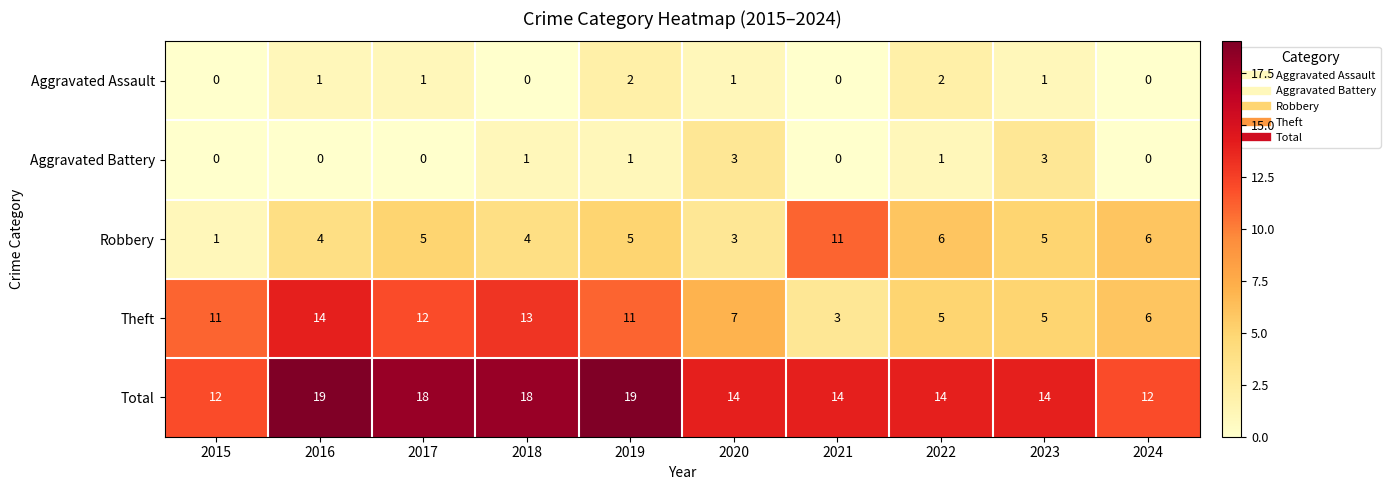

What is the difference between the highest and lowest values at 2021?

14